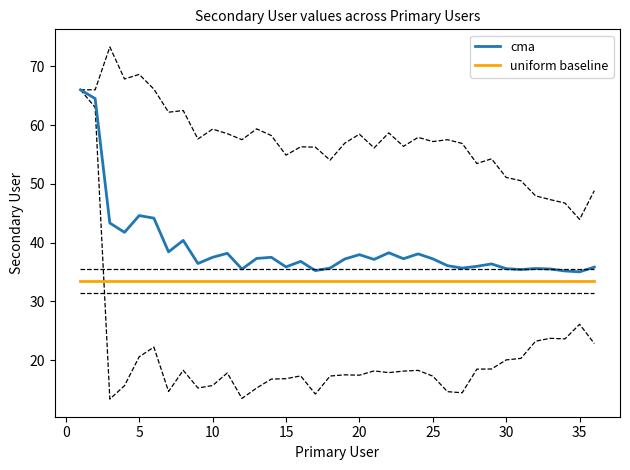

What is the value of the cma point at the 22nd from the left?

38.3